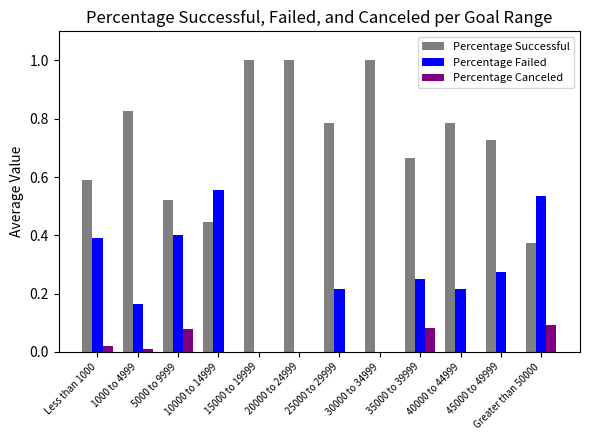

Which series has the largest total across all categories?

Percentage Successful